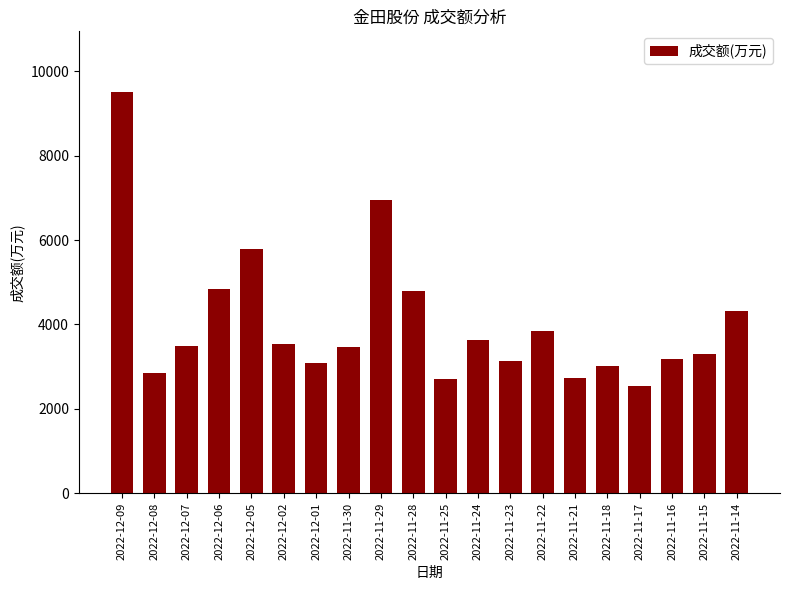

At which category does the chart reach its peak across all series?

2022-12-09